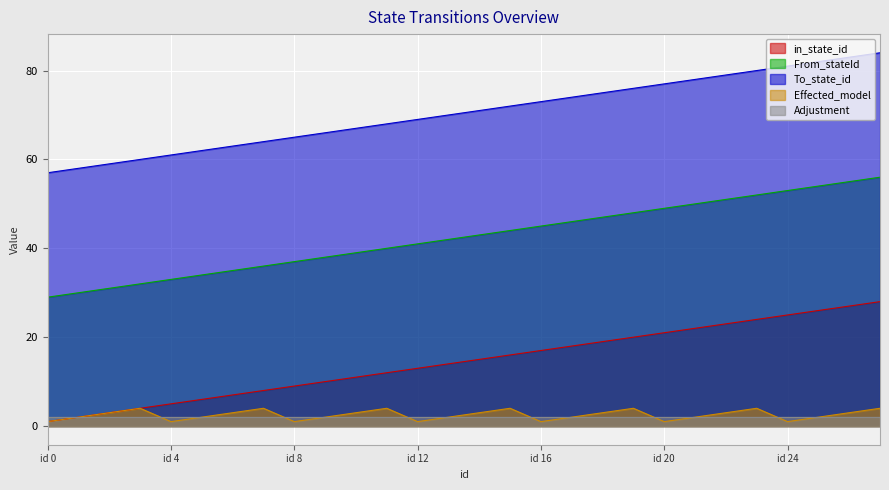

Is it true that To_state_id equals 68 at 11?

True